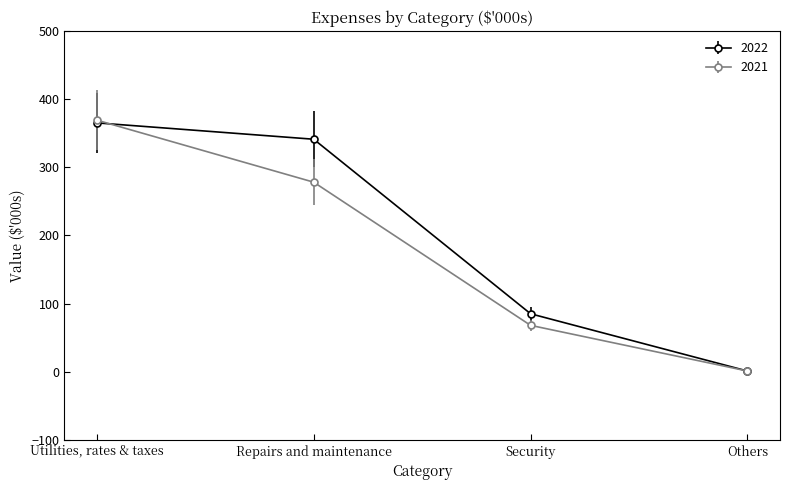

What position from the left is Others?

4